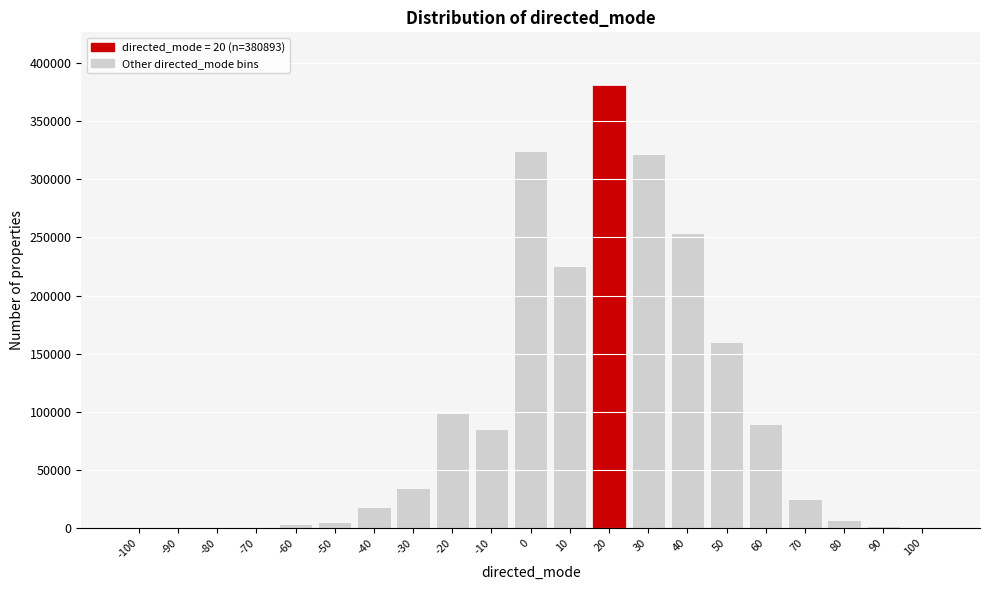

What is the maximum value shown in the chart?

380893